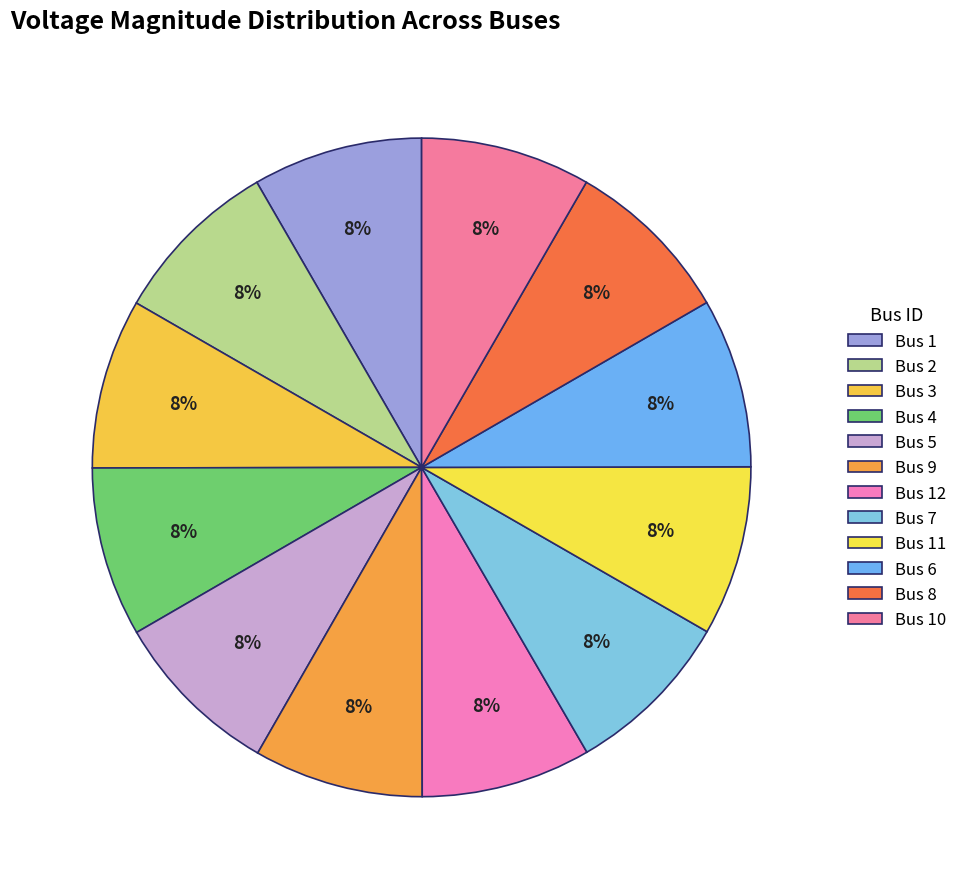

How many segments does this pie chart have?

12